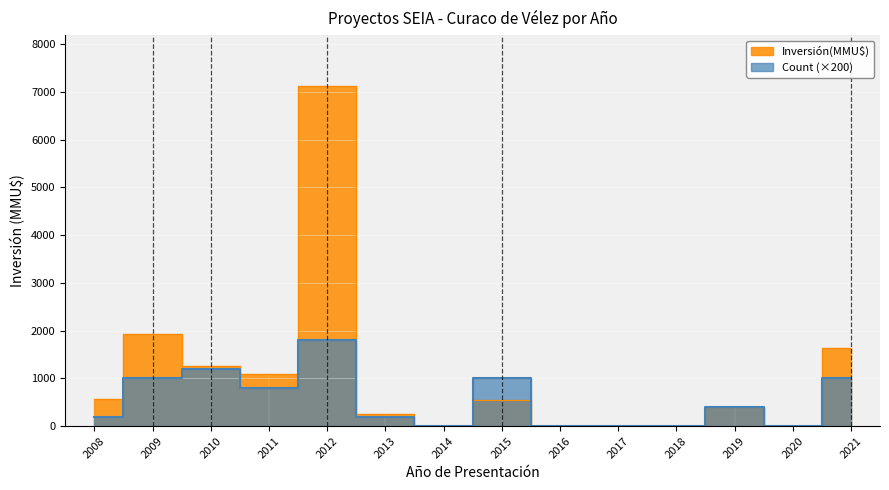

In Count, how many points are lower than both neighbors (excluding endpoints)?

3